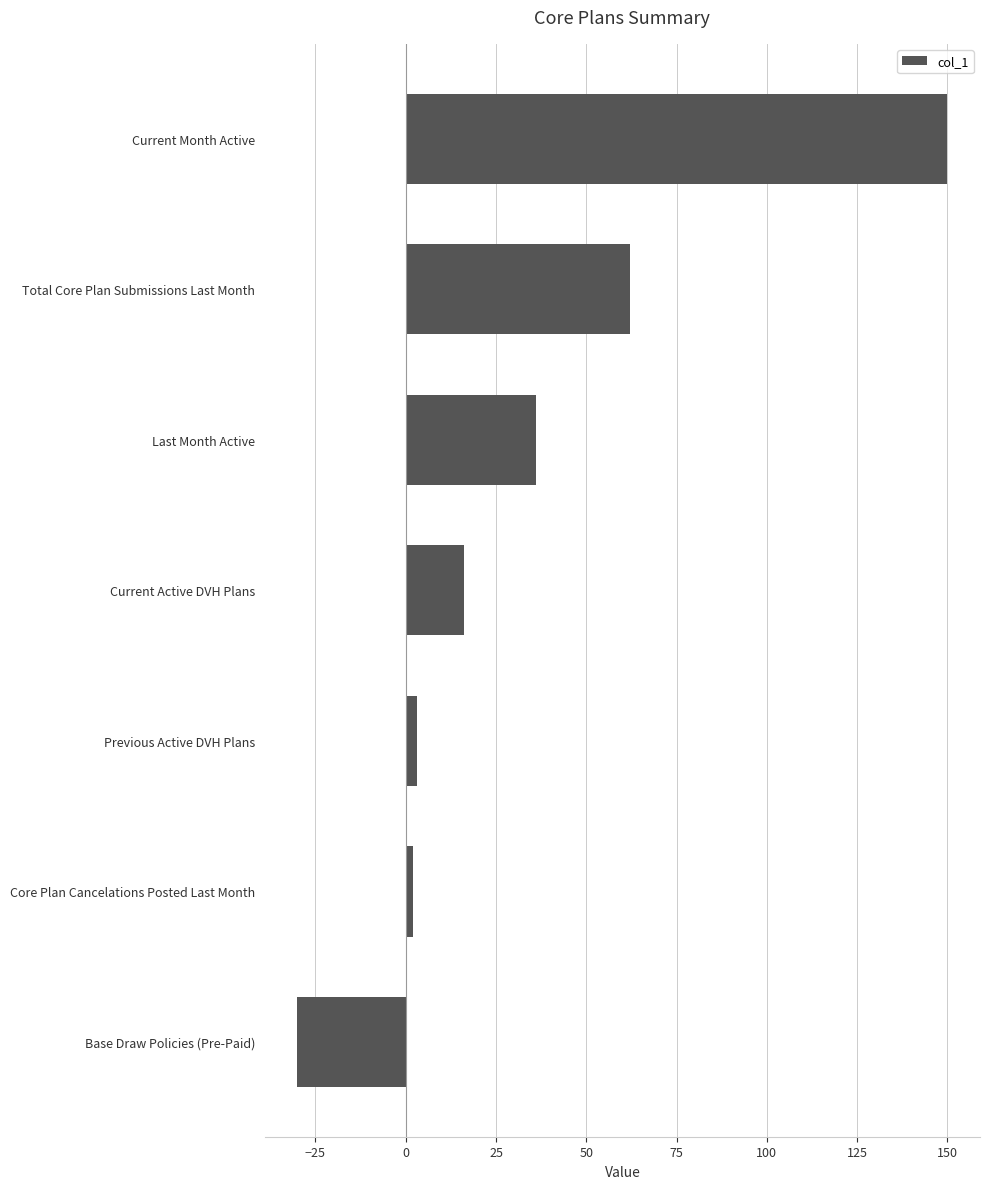

The chart shows a value of 36 at Last Month Active. True or false?

True